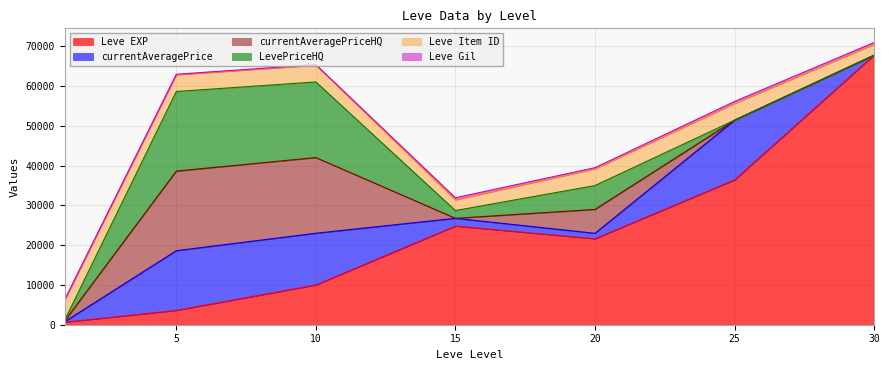

True or false: Leve EXP and Leve Gil intersect in this chart.

False